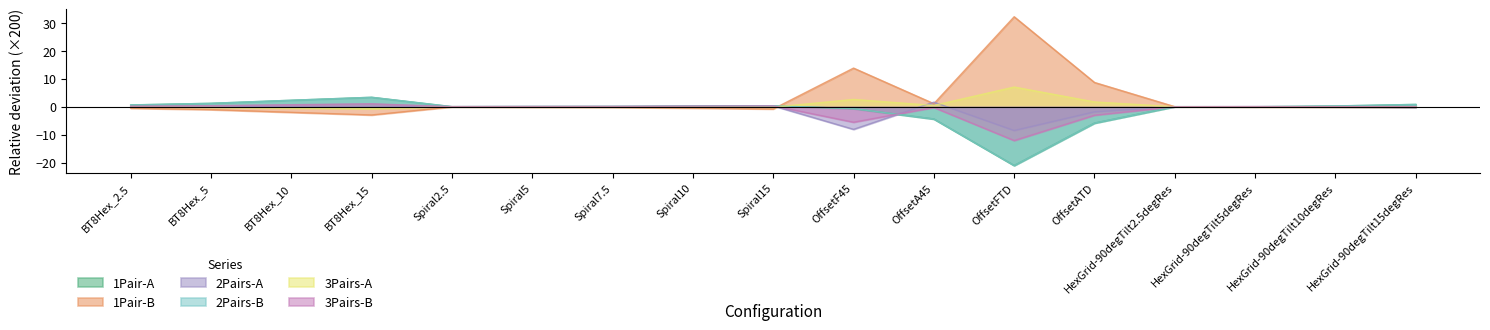

How many data points in 1Pair-A are above 0?

12